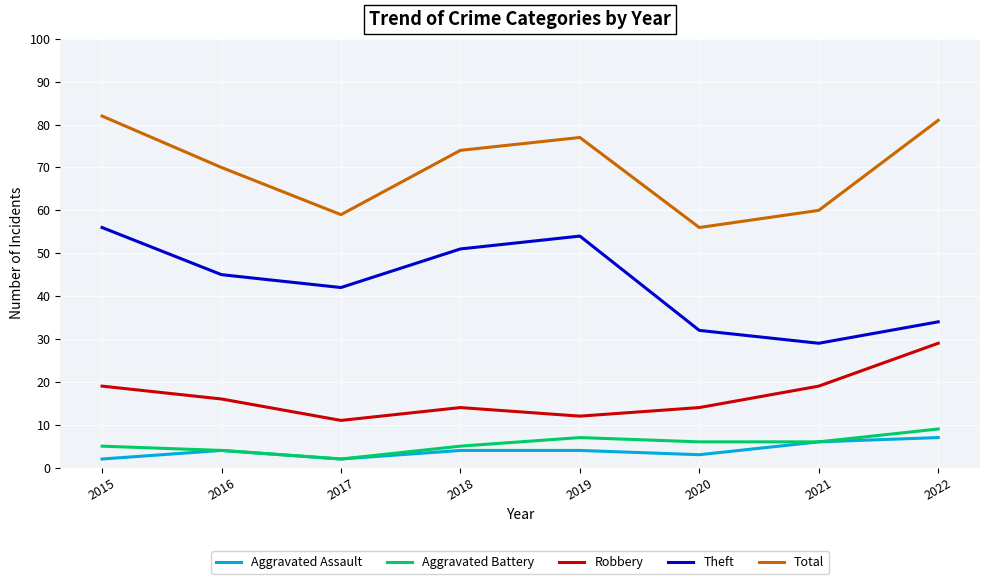

At which category does the chart reach its peak across all series?

2015